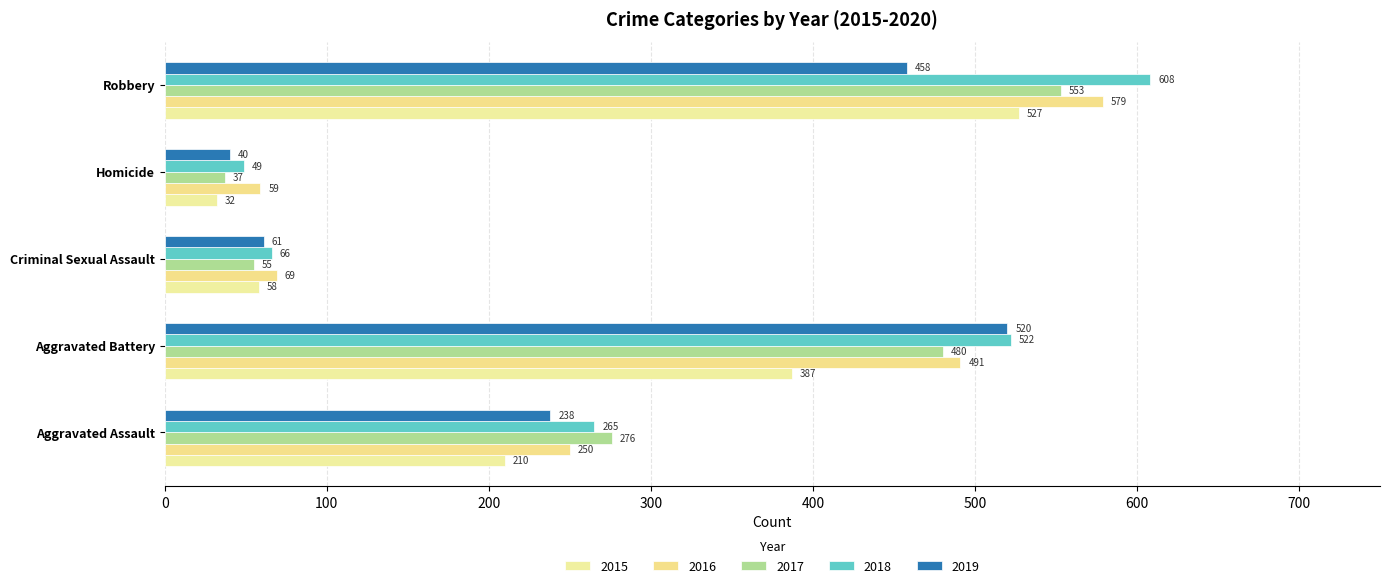

How many distinct data groups are displayed?

5